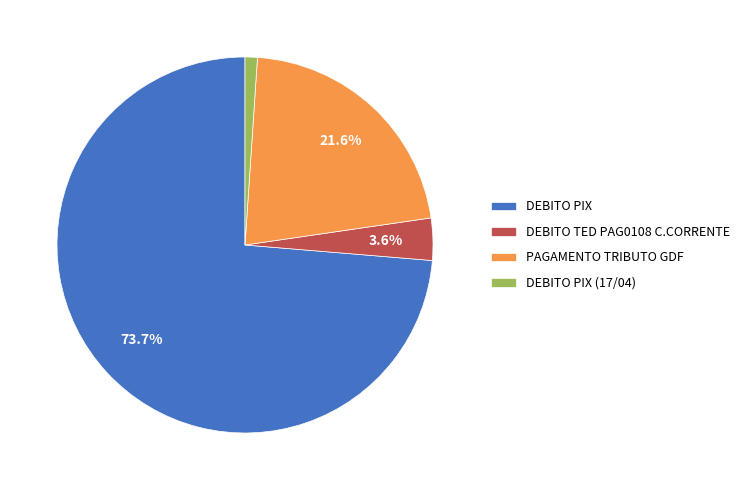

Which has a higher value, DEBITO PIX or PAGAMENTO TRIBUTO GDF?

DEBITO PIX